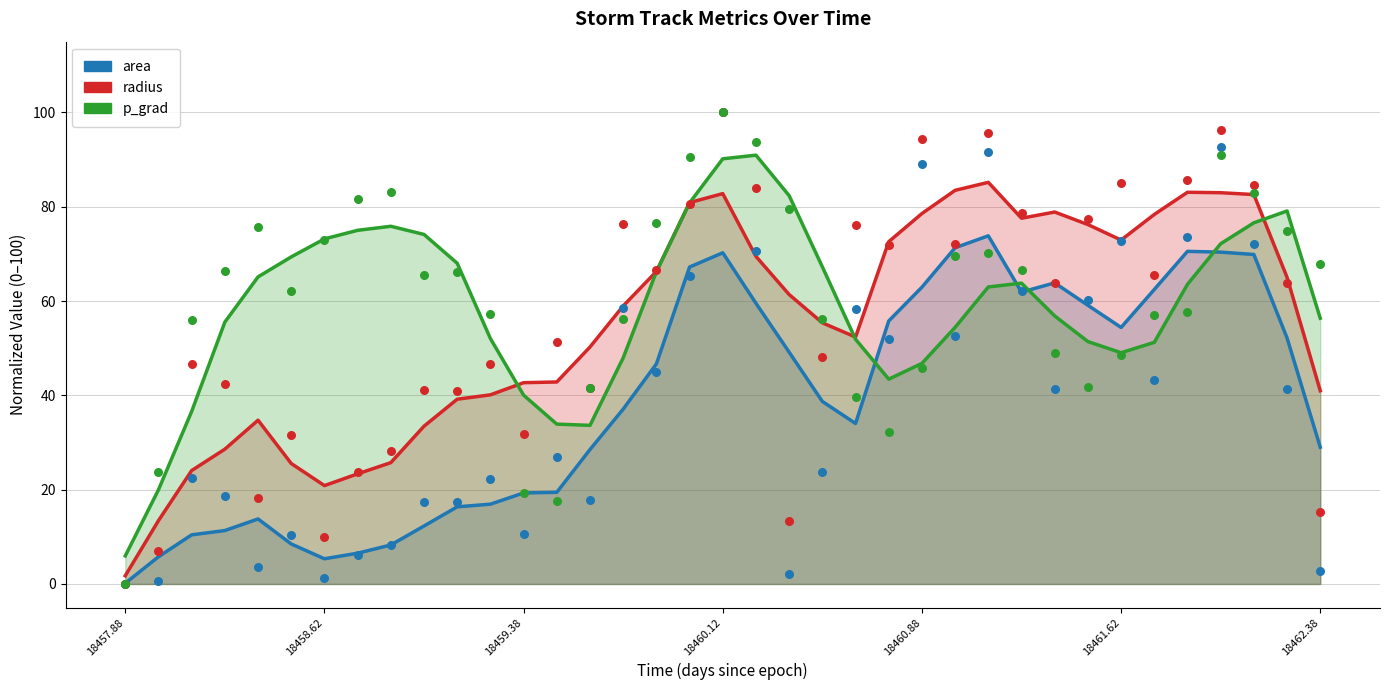

Which series has the largest total across all categories?

p_grad